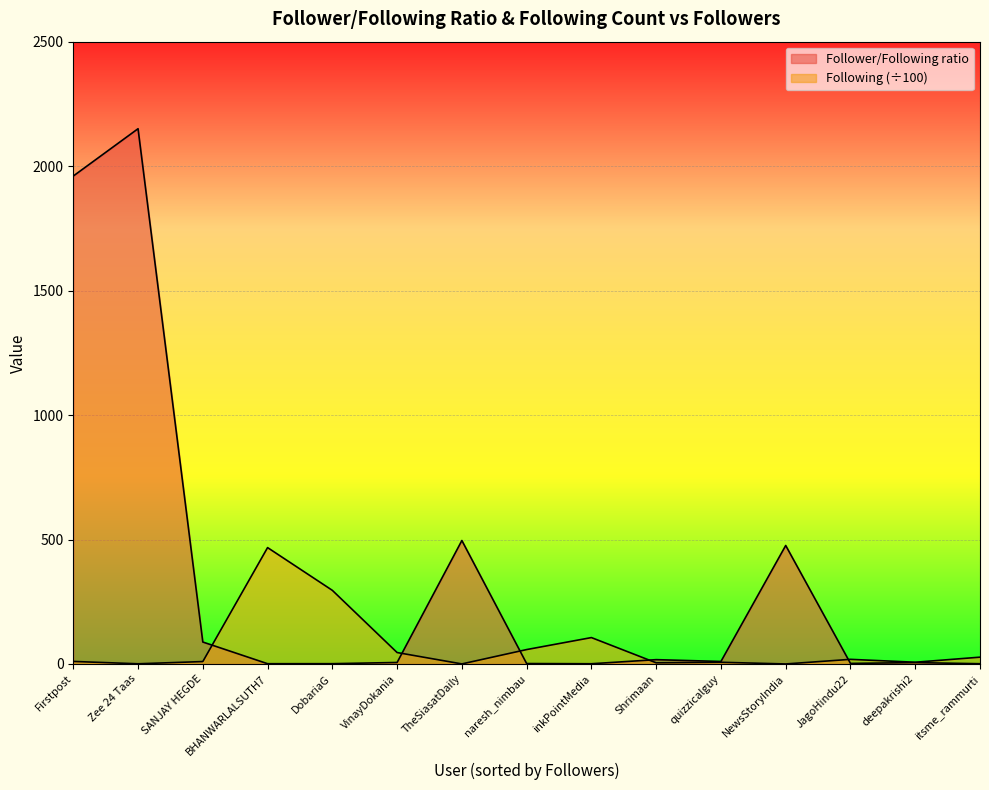

At which category does Follower/Following ratio reach its first local valley?

BHANWARLALSUTH7